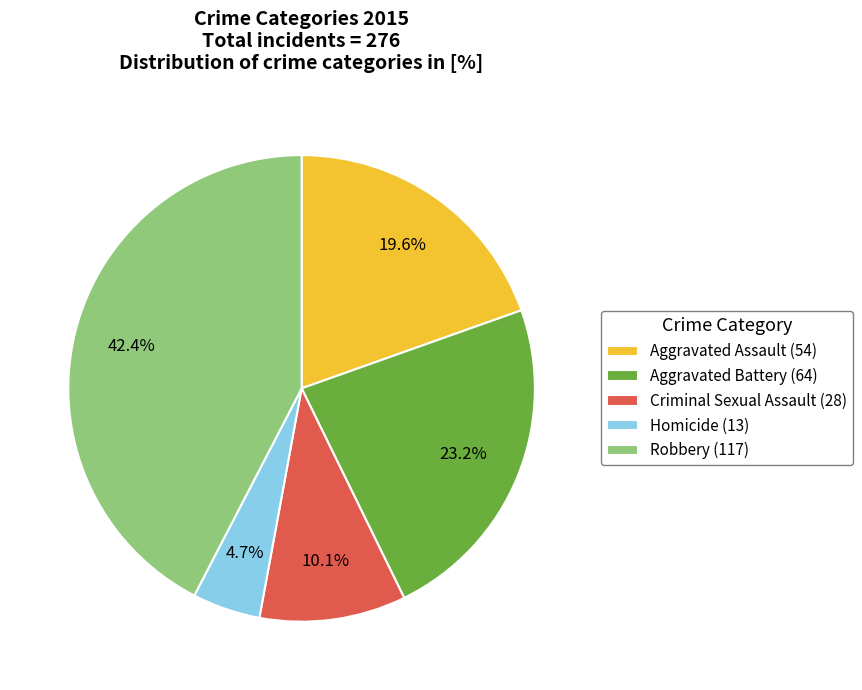

Which slice is the largest?

Robbery